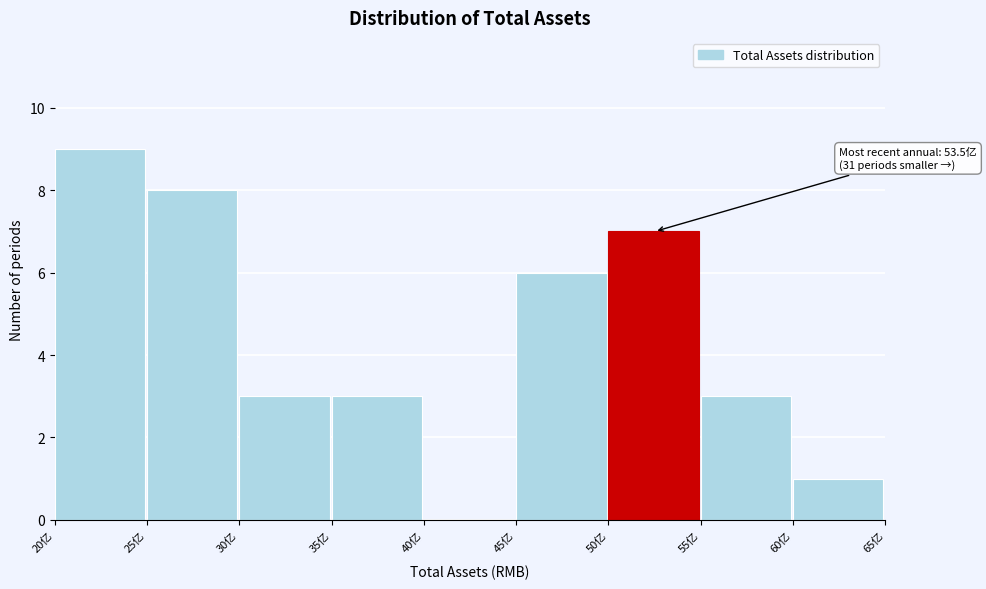

Which range on the x-axis has the tallest bar?

20 to 25